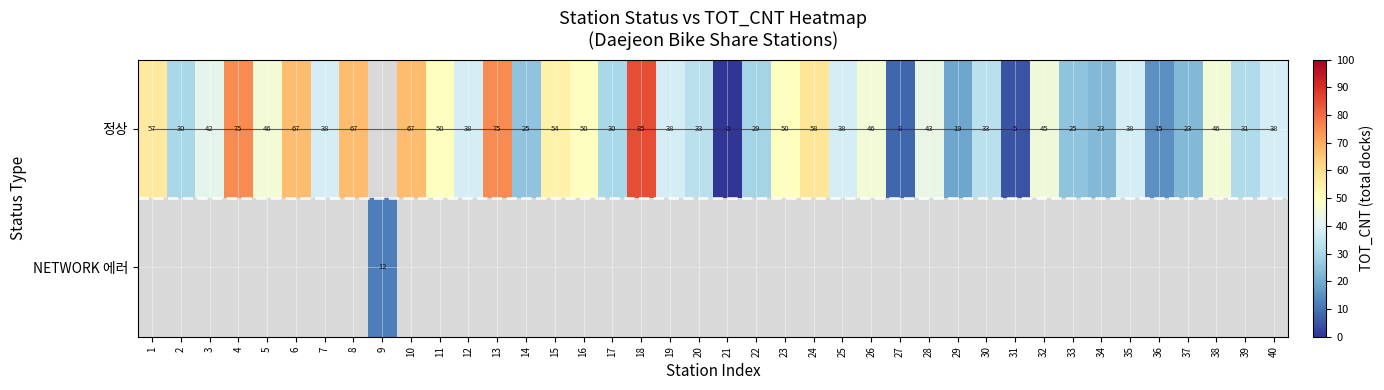

Is it true that 정상 equals 38 at 35?

True